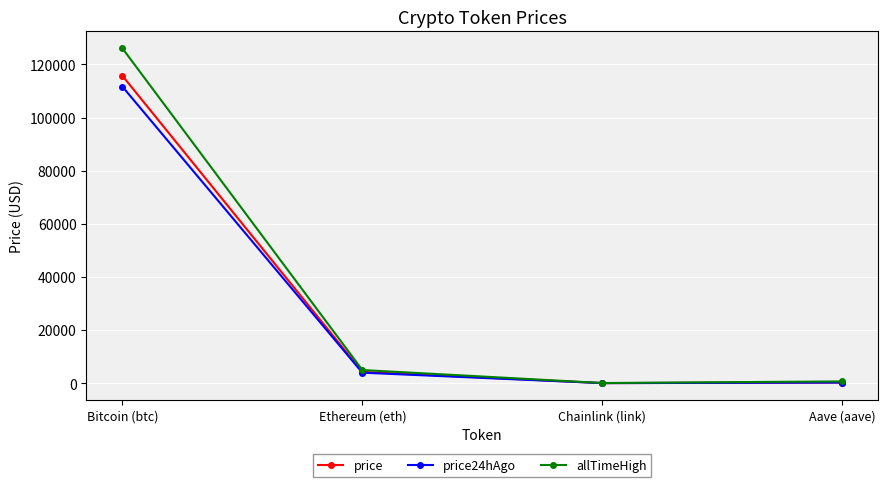

Rank the series by their maximum value, from lowest to highest.

price24hAgo, price, allTimeHigh